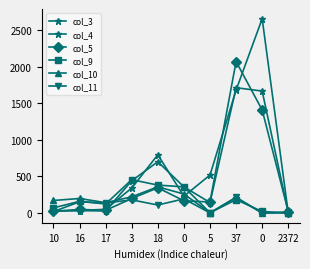

How many lines are shown in the chart?

6